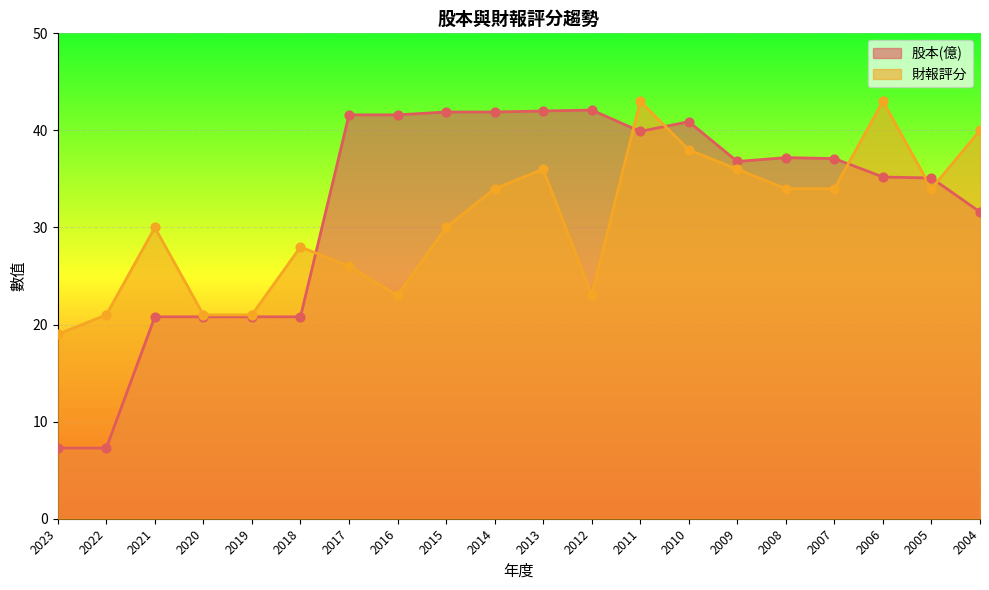

Which series contains the lowest Y value?

股本(億)